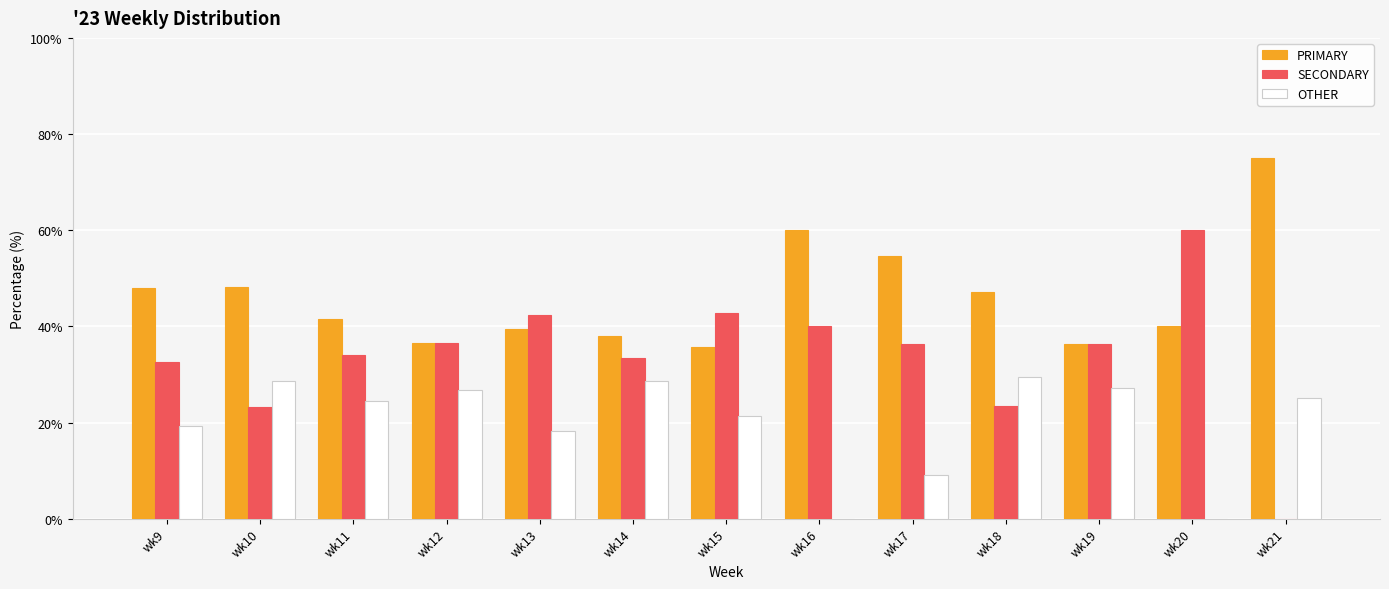

The OTHER series shows 11.6 at wk15. True or false?

False